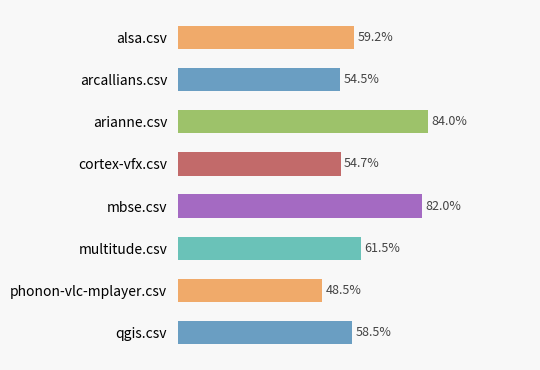

Rank the categories by value from lowest to highest.

phonon-vlc-mplayer.csv, arcallians.csv, cortex-vfx.csv, qgis.csv, alsa.csv, multitude.csv, mbse.csv, arianne.csv